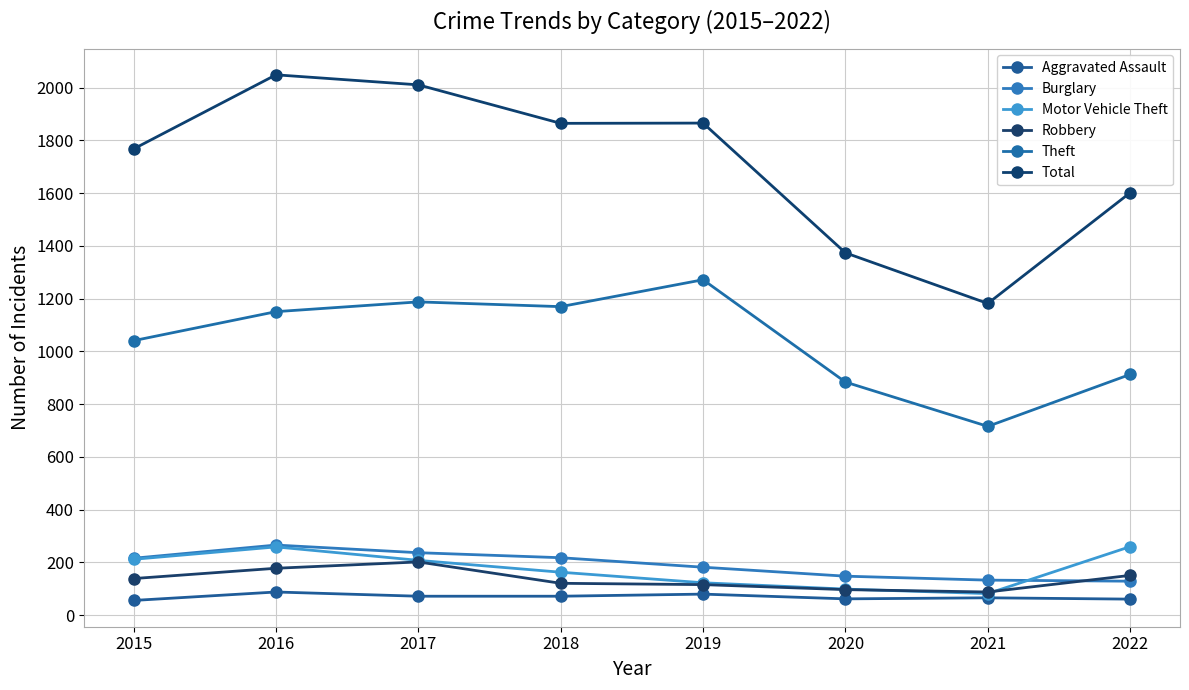

What is the total value across all series at 2021?

2267